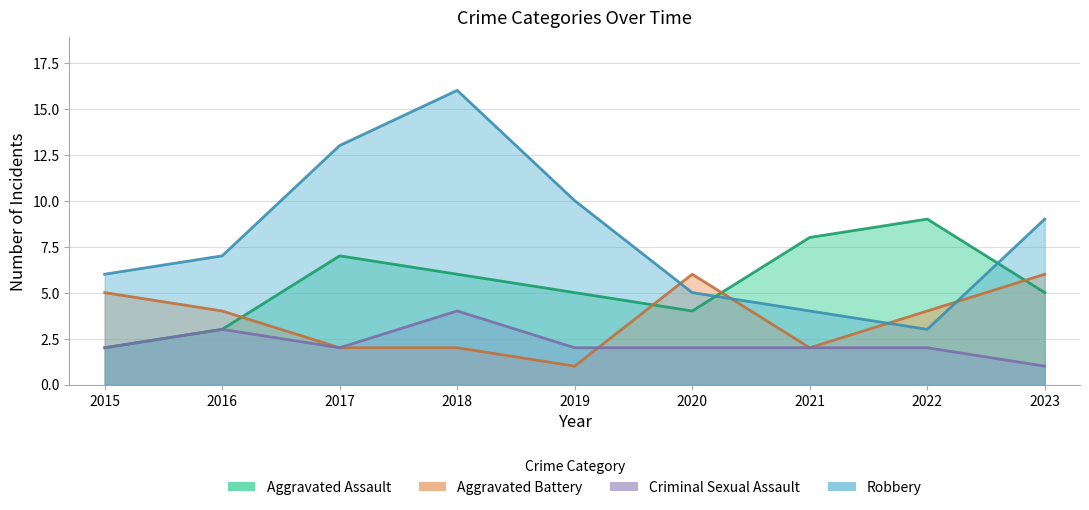

What are all the series names shown in the legend?

Aggravated Assault, Aggravated Battery, Criminal Sexual Assault, Robbery